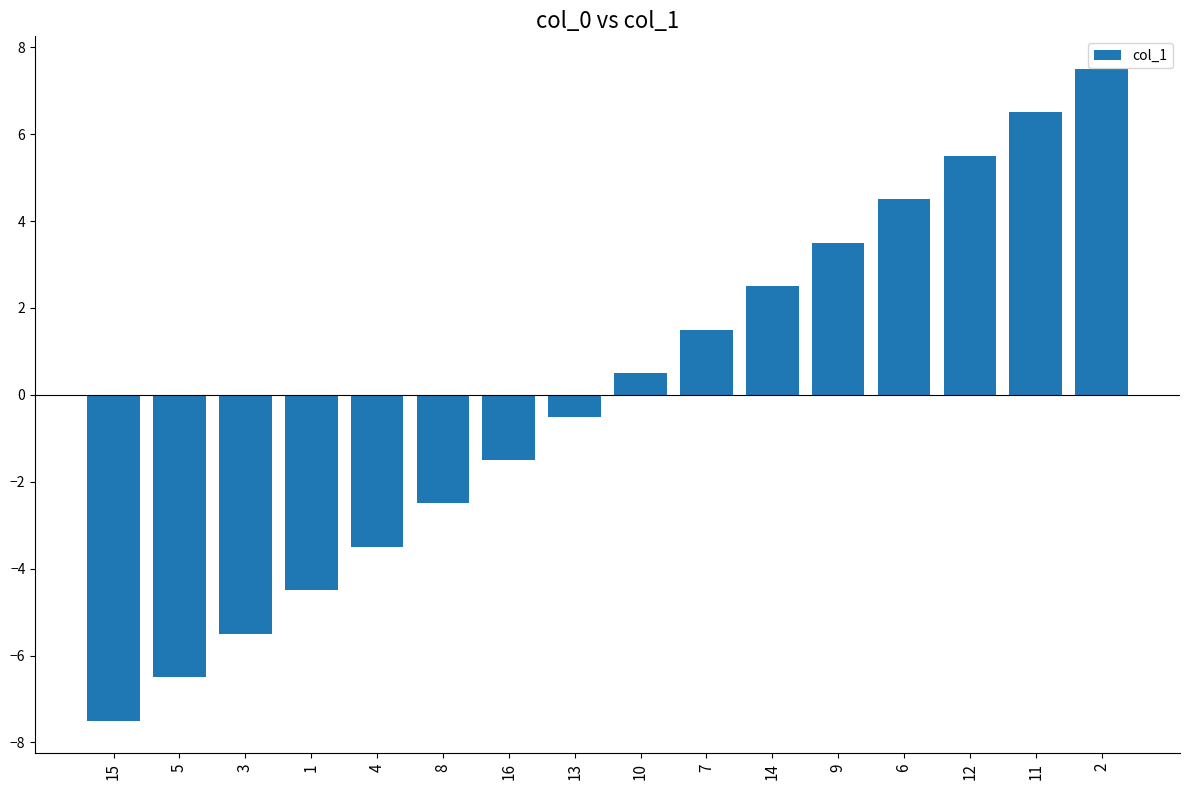

What is the change in value from 8 to 11?

+9.0